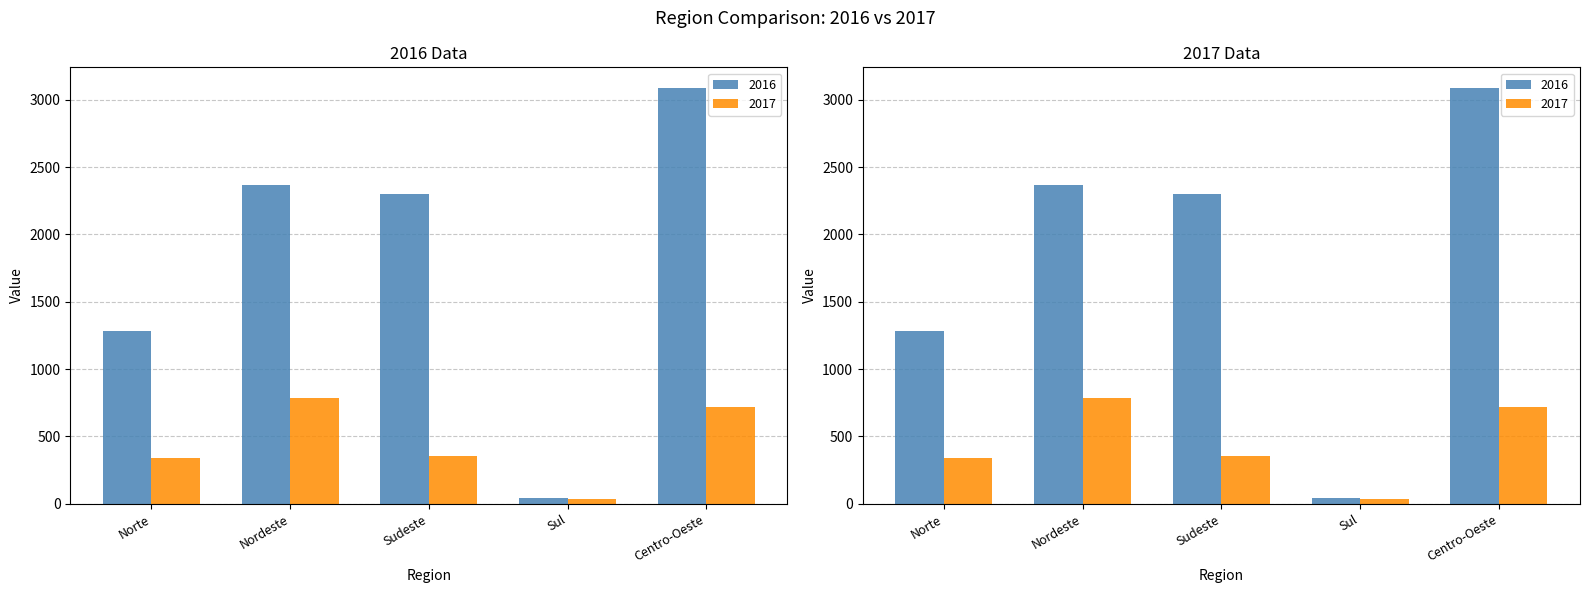

What is the label of the 3rd bar from the left?

Sudeste